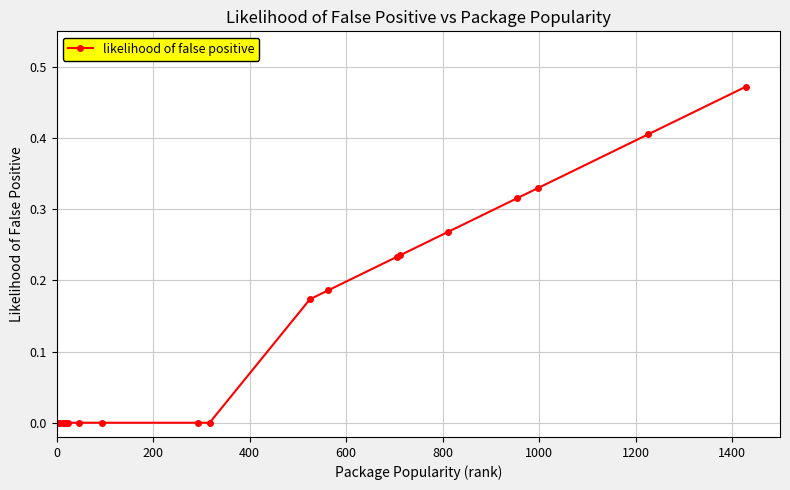

What is the difference between the second highest and second lowest values?

0.4